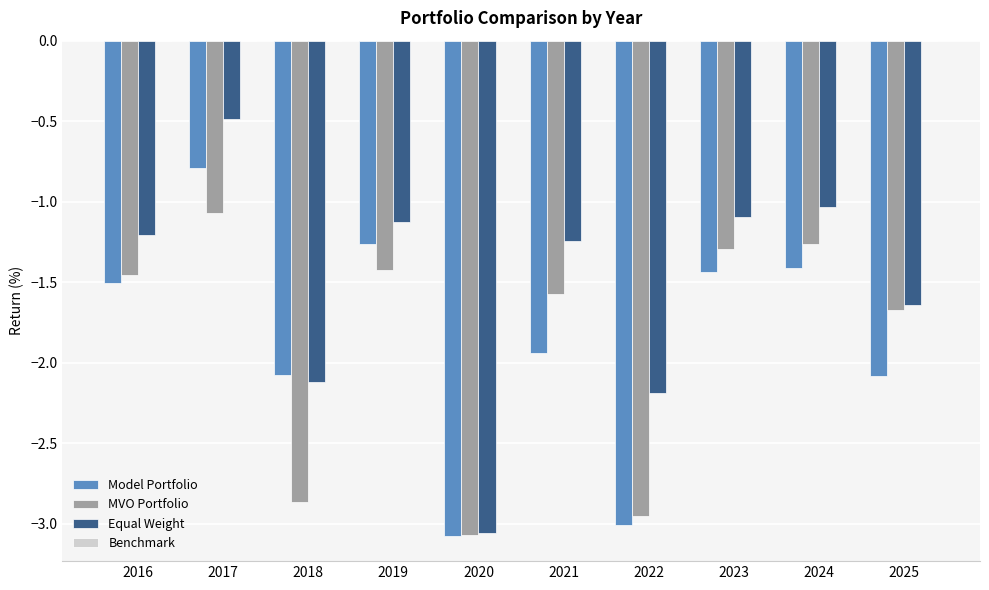

Which label corresponds to the smallest value in the chart?

2020